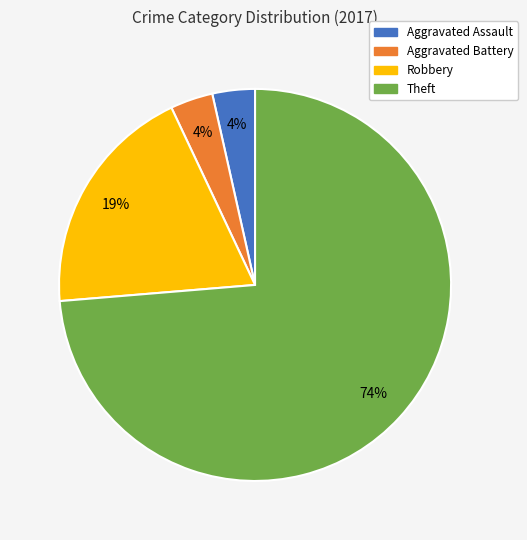

Do Aggravated Assault and Aggravated Battery together represent more than half of the pie?

No